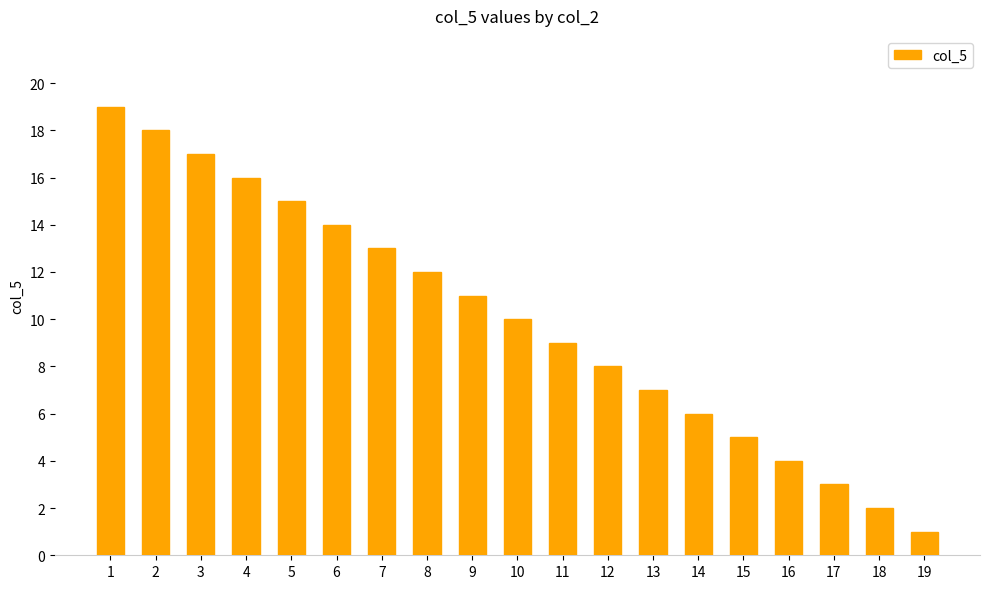

How many bars are there in total?

19